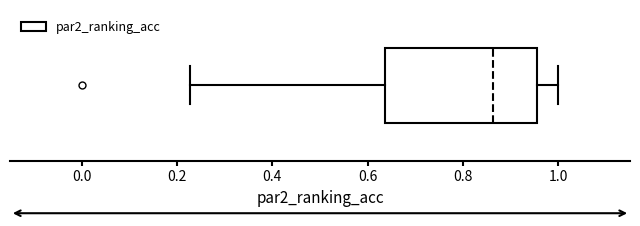

Transcribe this box plot: give where the median line is, the range the box spans, and where the two whiskers end, as read against the x-axis. The values are not printed on the chart, so give them approximately, as read against the axis.

median 0.86, box 0.64 to 0.96, whiskers 0.22 to 1.00